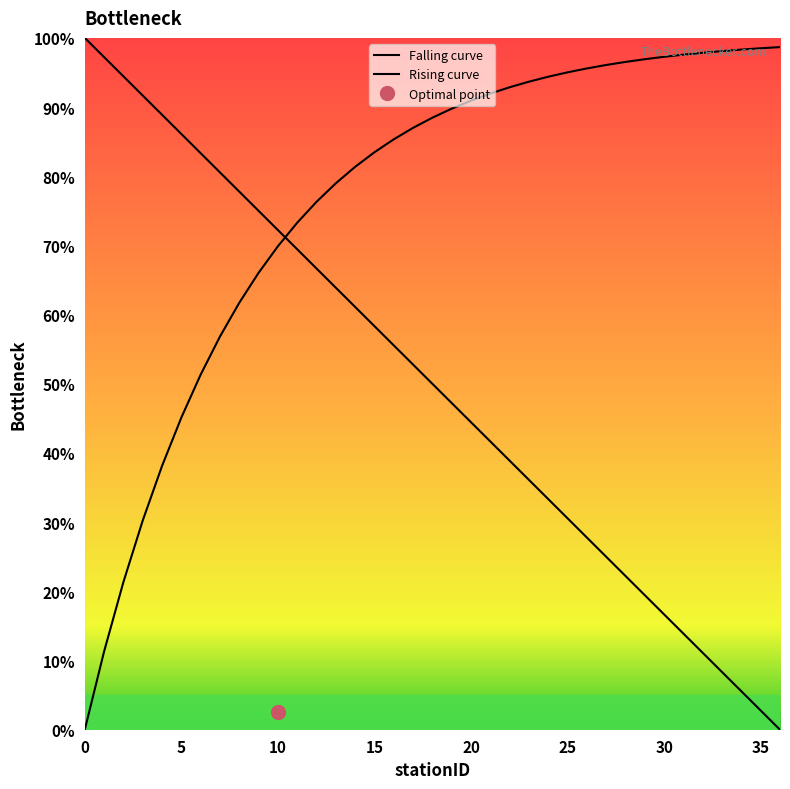

What is the sum of the values at 11 and 19?

116.7